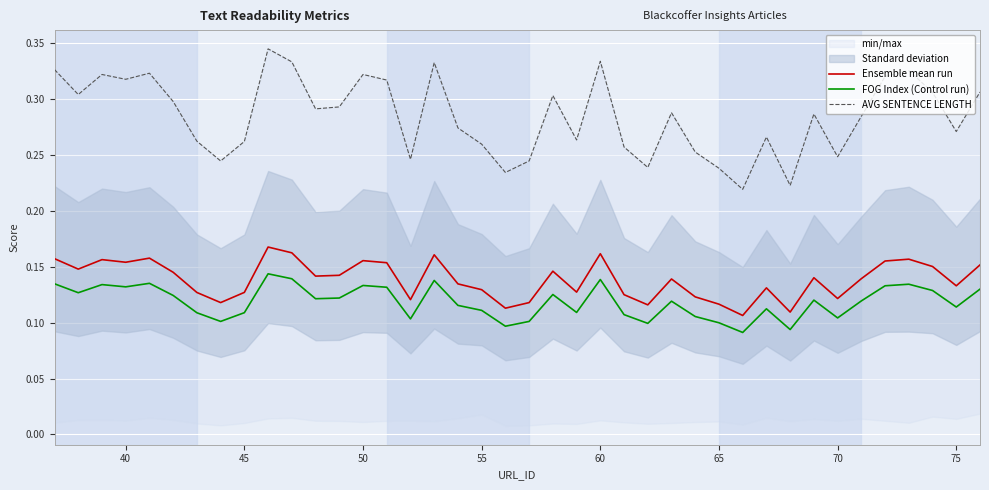

Rank the series by their maximum value, from lowest to highest.

FOG Index (Control run), Ensemble mean run, AVG SENTENCE LENGTH